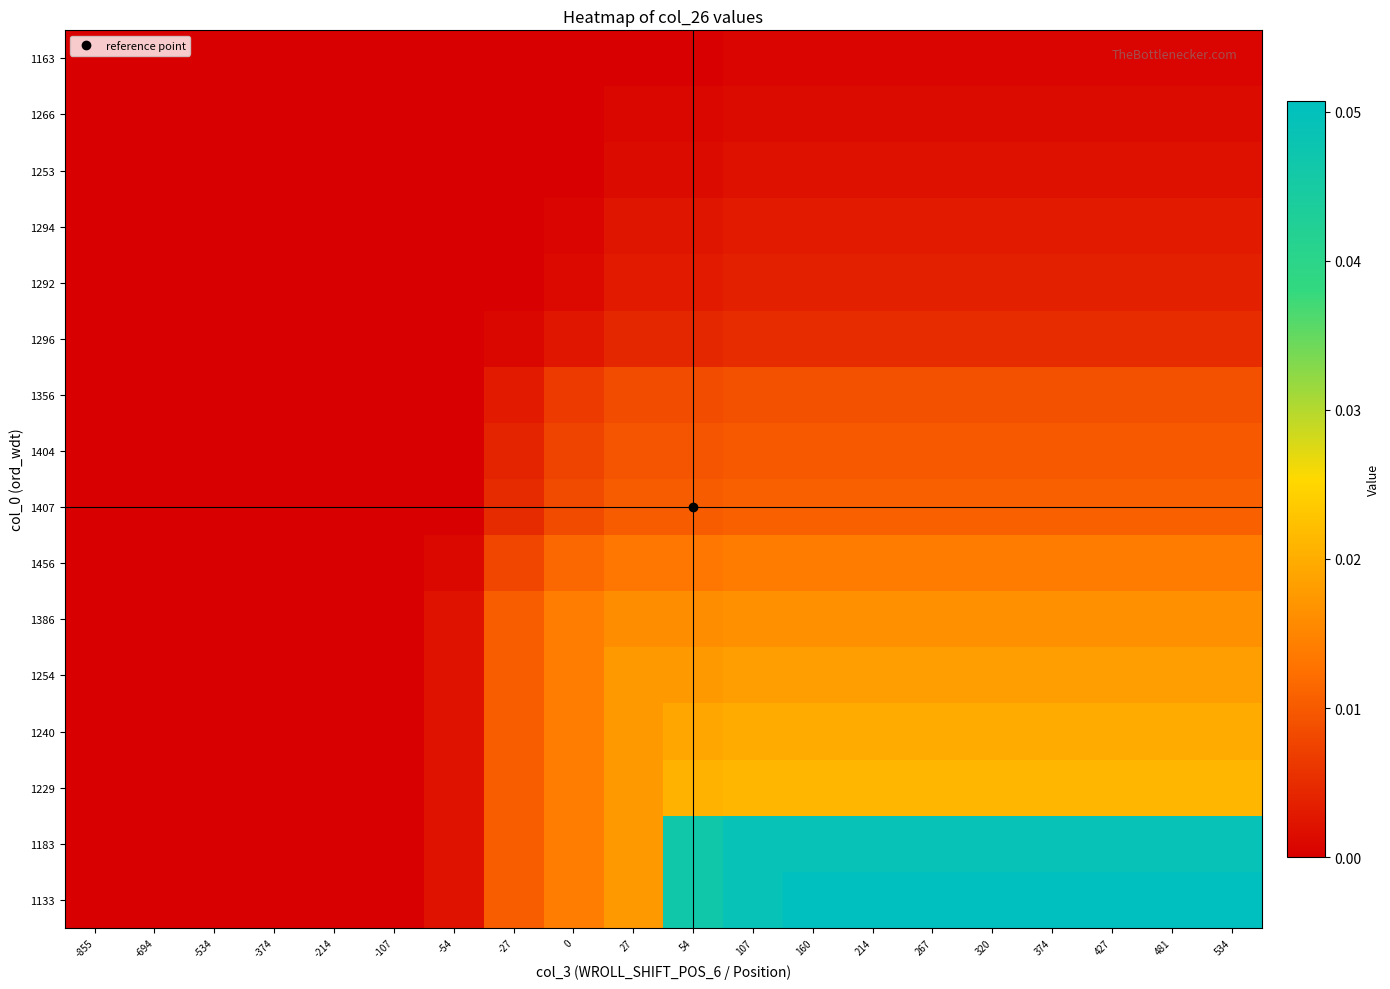

Rank the series at 481 from highest to lowest value.

1133, 1183, 1229, 1240, 1254, 1386, 1456, 1407, 1404, 1356, 1296, 1292, 1294, 1253, 1266, 1163